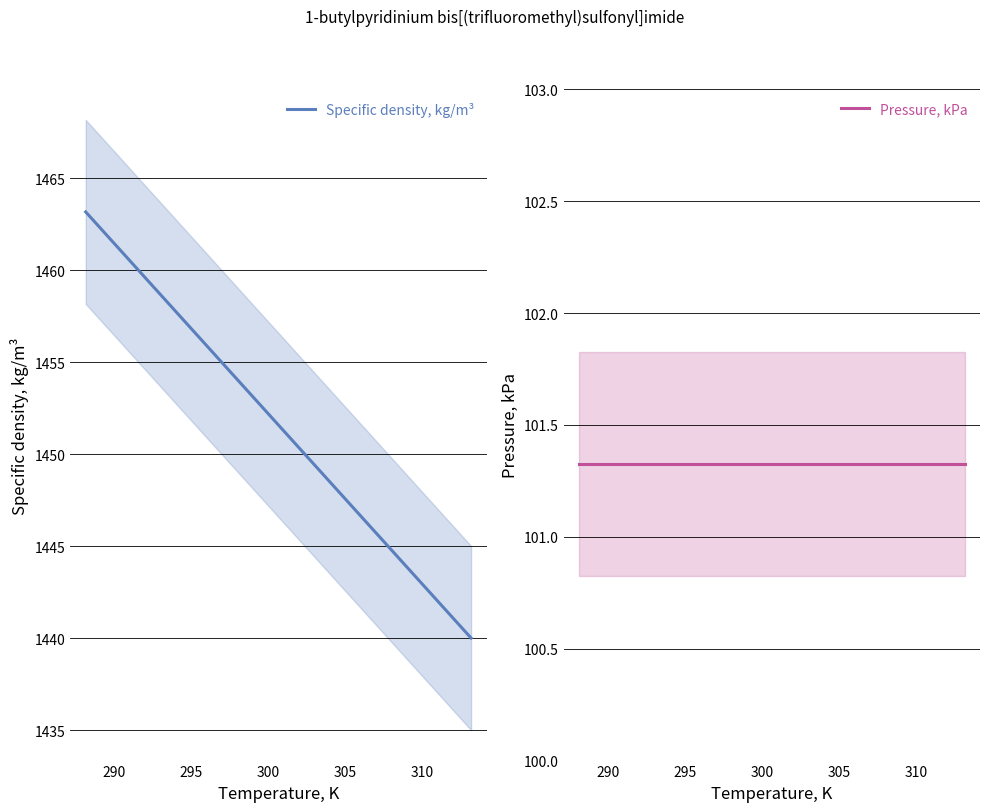

What is the highest value of the Specific density, kg/m³ series?

1463.2